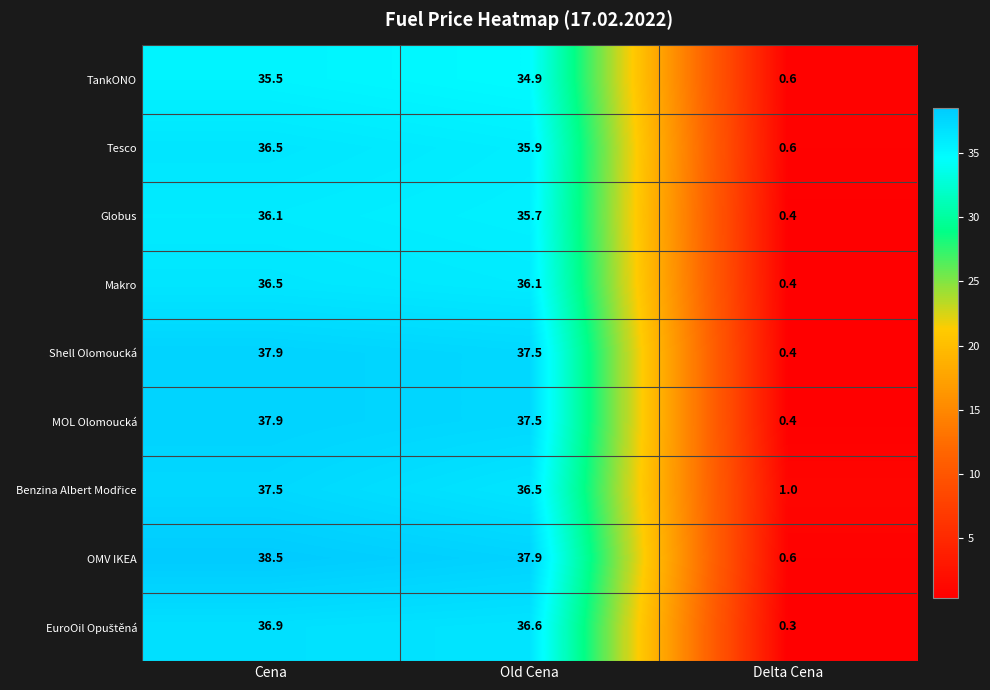

At which label does Makro first exceed 36?

Cena